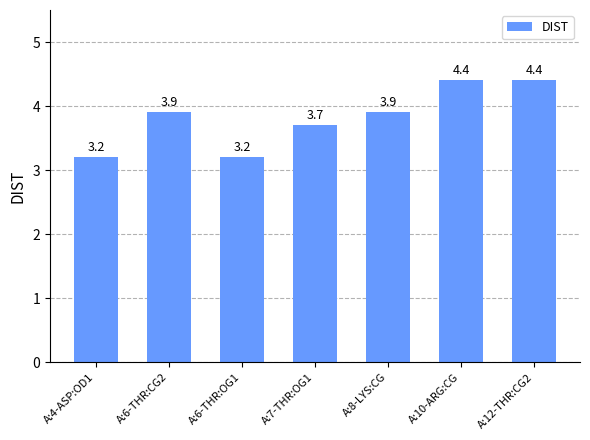

Read the value at A:10-ARG:CG.

4.4